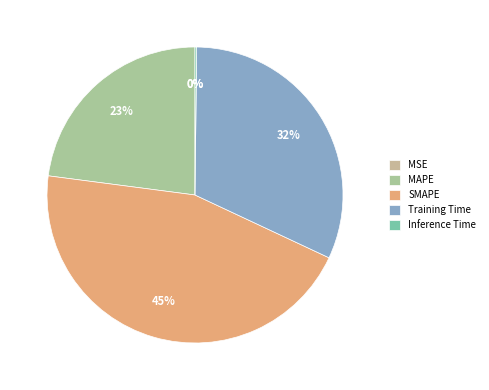

What percentage is the SMAPE slice, to the nearest percent?

45%